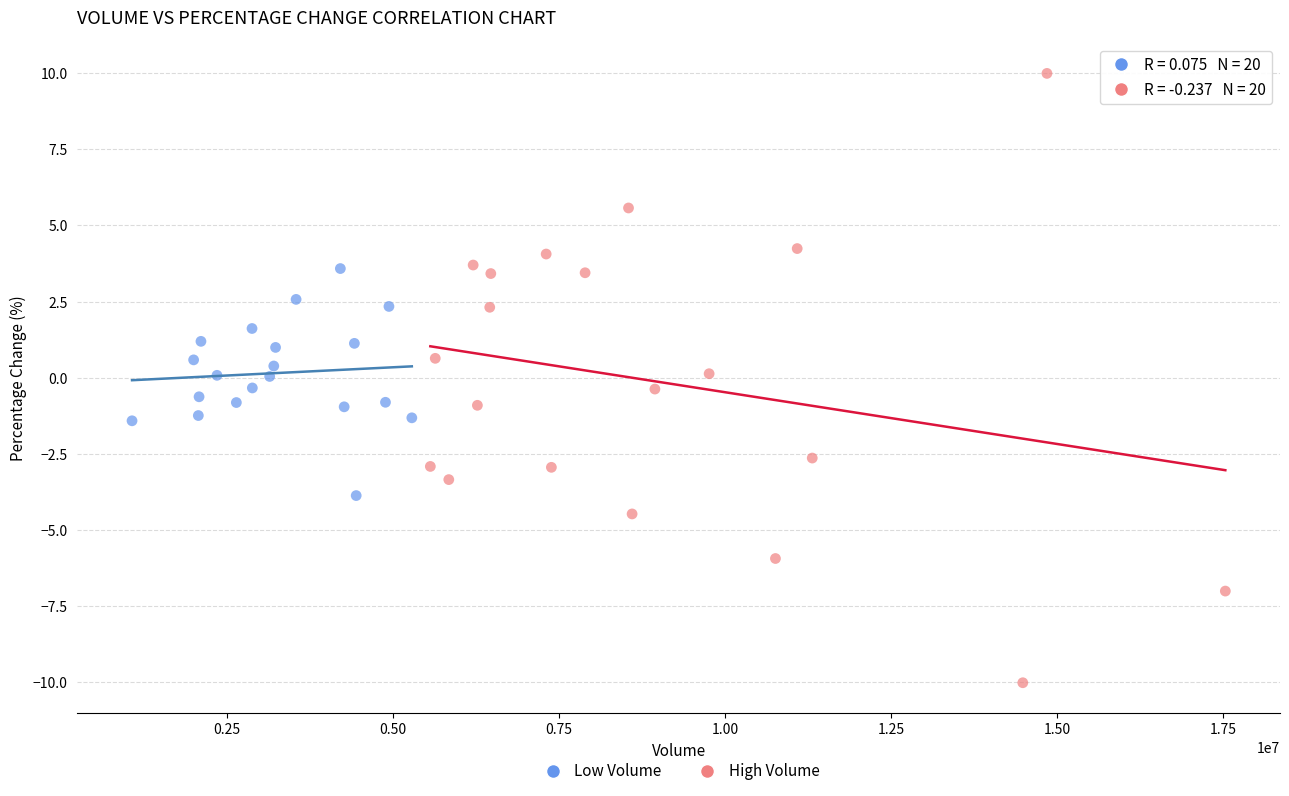

Which series contains the lowest Y value?

High Volume